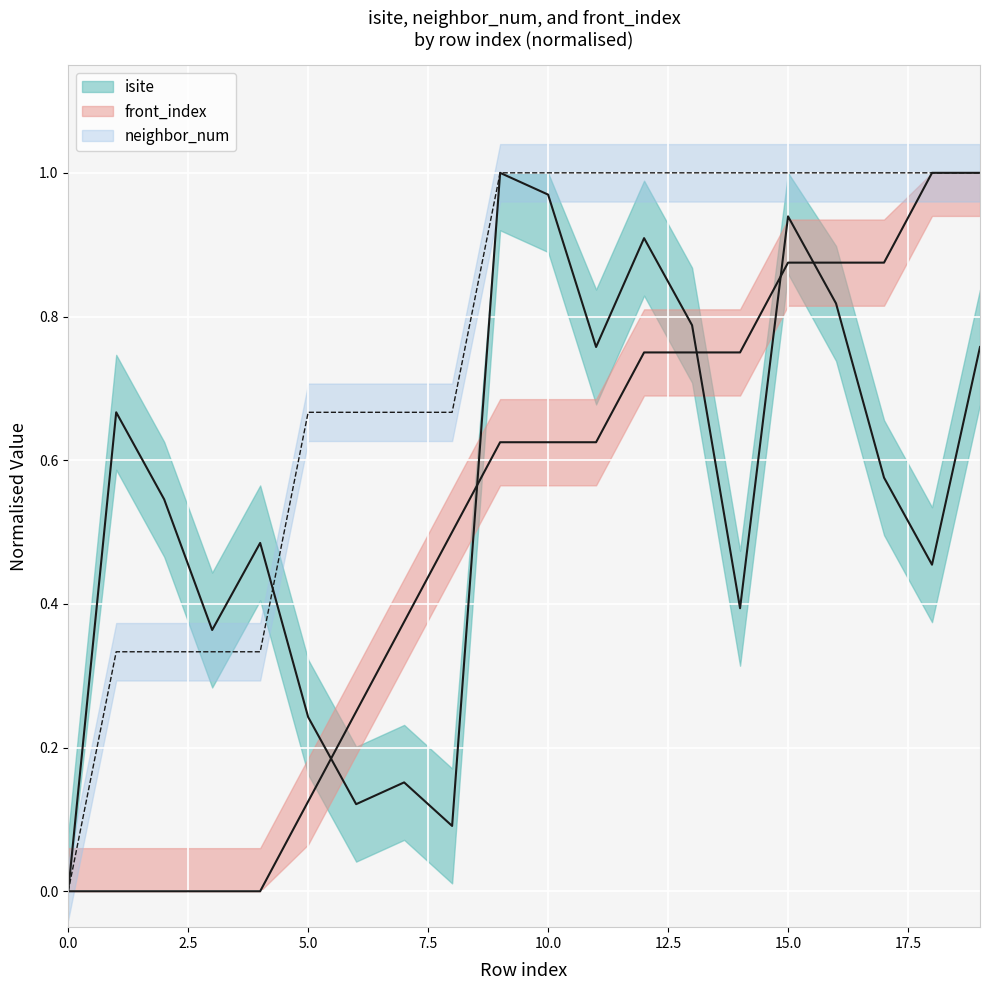

At which category is the sum across all series the highest?

15